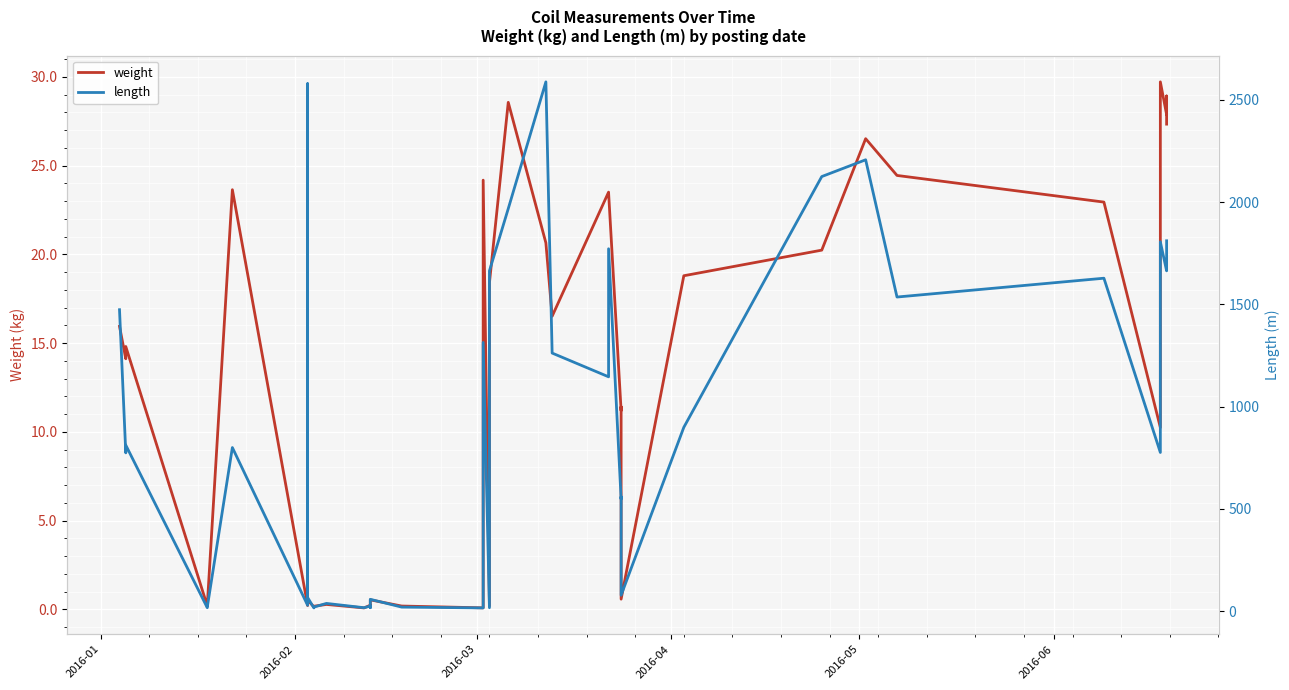

What are all the series names shown in the legend?

weight, length